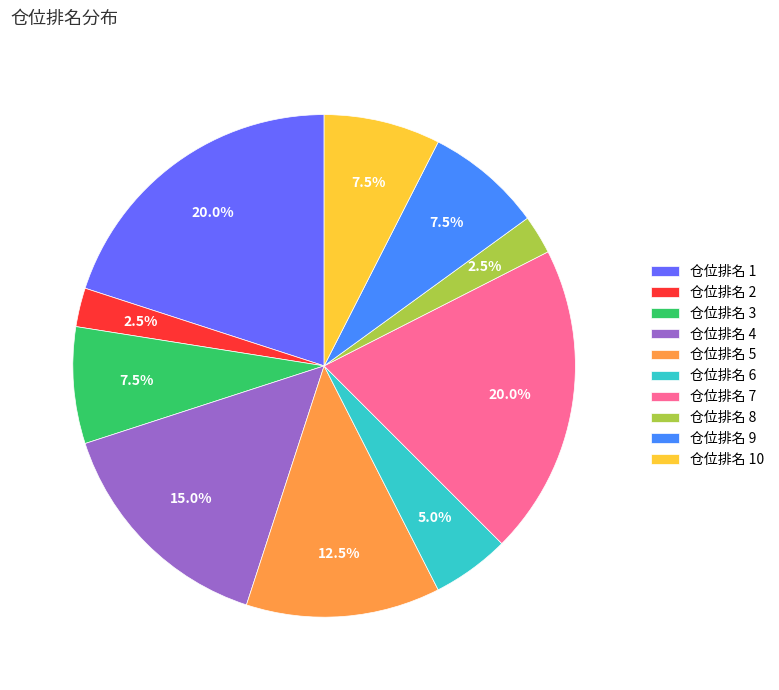

What is the ratio of the value at 仓位排名 6 to the value at 仓位排名 8?

2.0